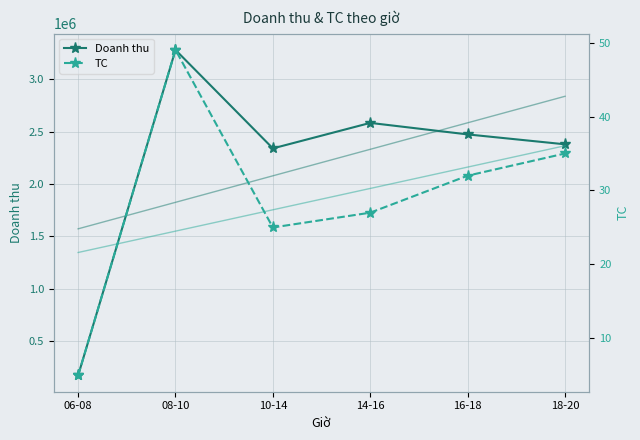

Is it true that TC trend equals 11.2 at 10-14?

False